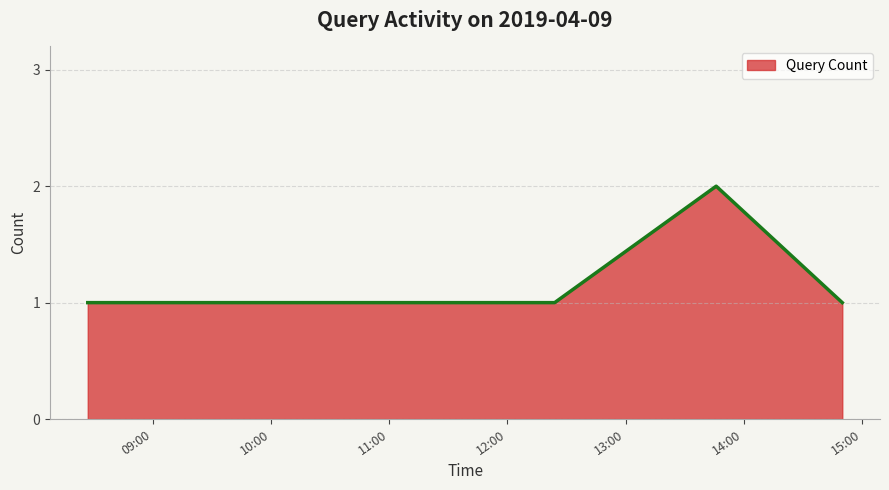

How many lines are shown in the chart?

1